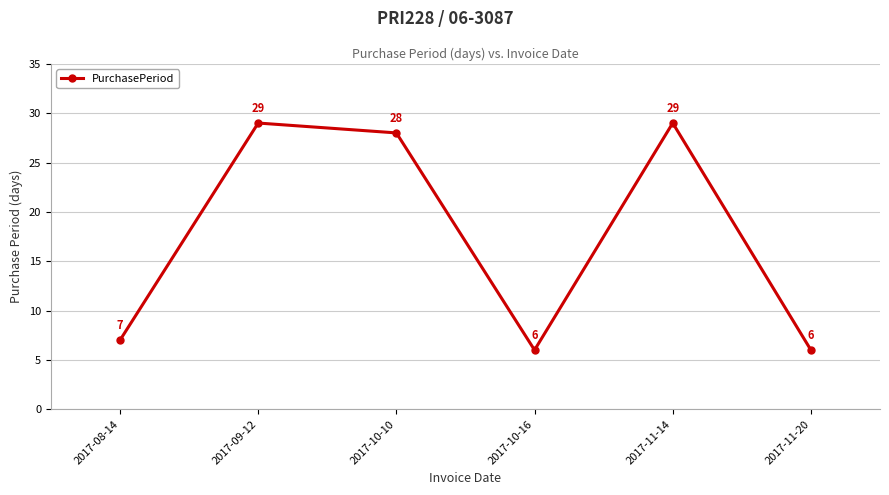

What is the minimum value shown in the chart?

6